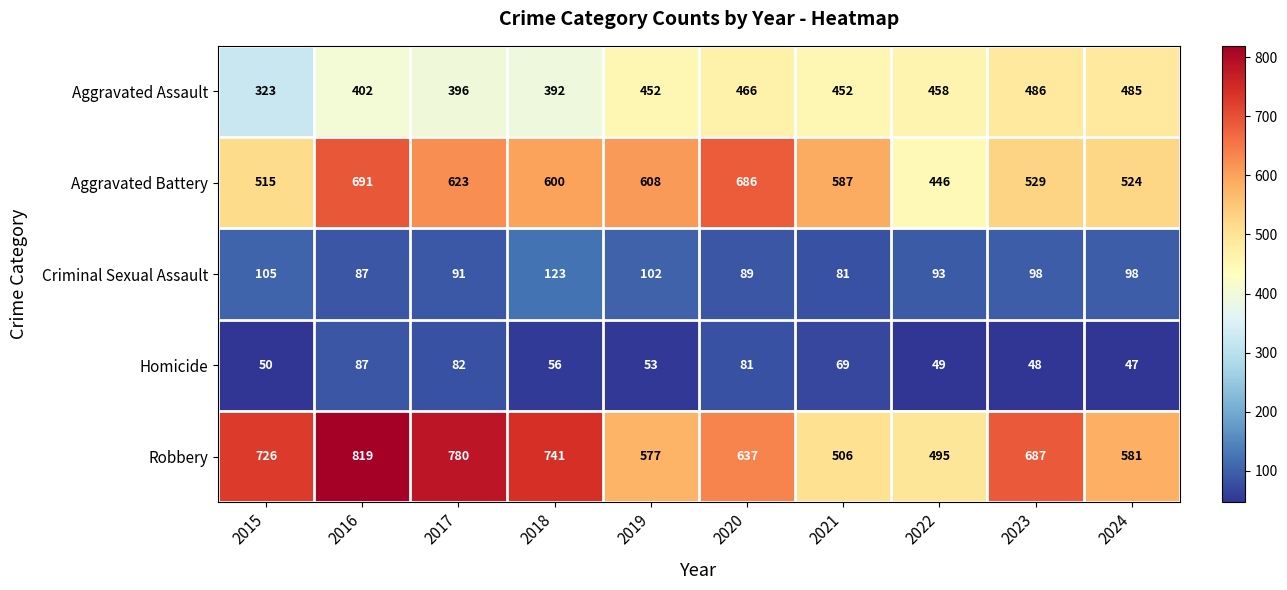

Which category has the highest value in the Aggravated Assault series?

2023